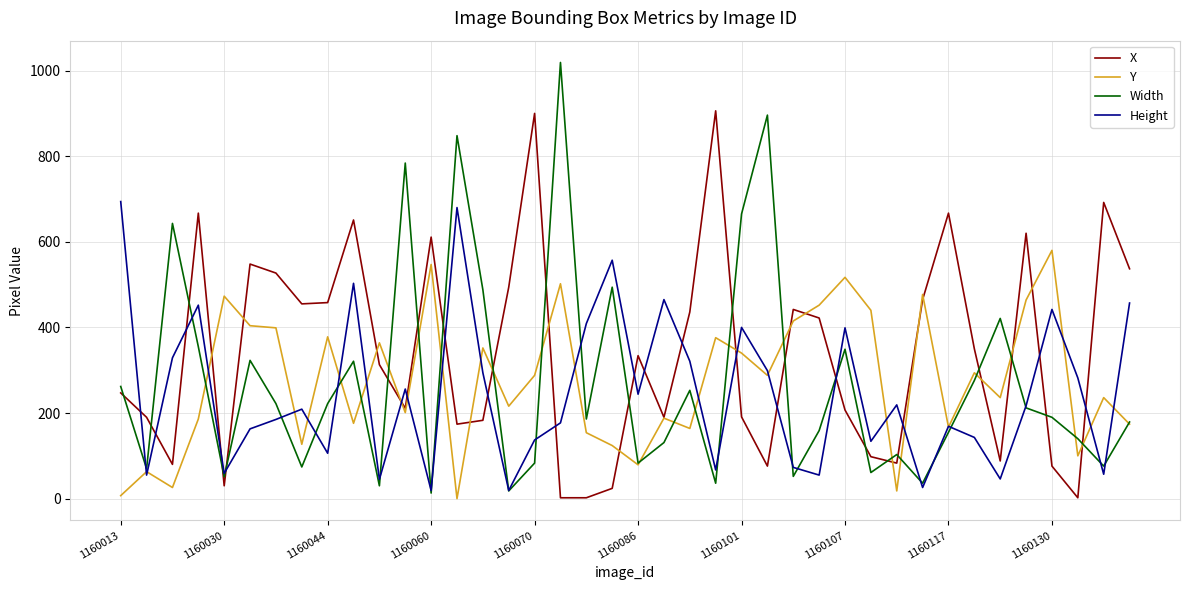

True or false: Width has more than 2 points higher than both neighbors.

True